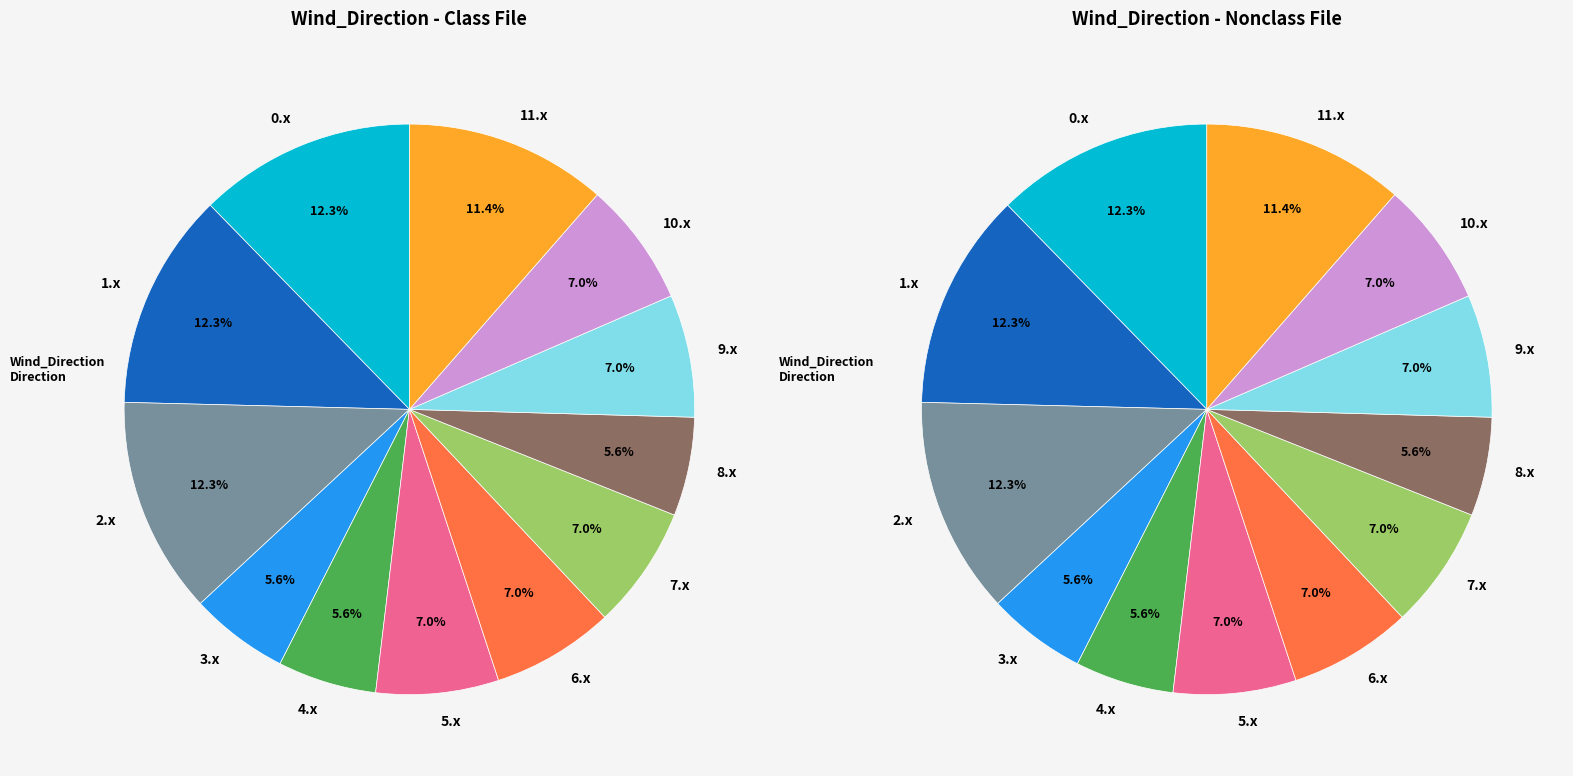

Does 9.0 represent more than half of the total?

No